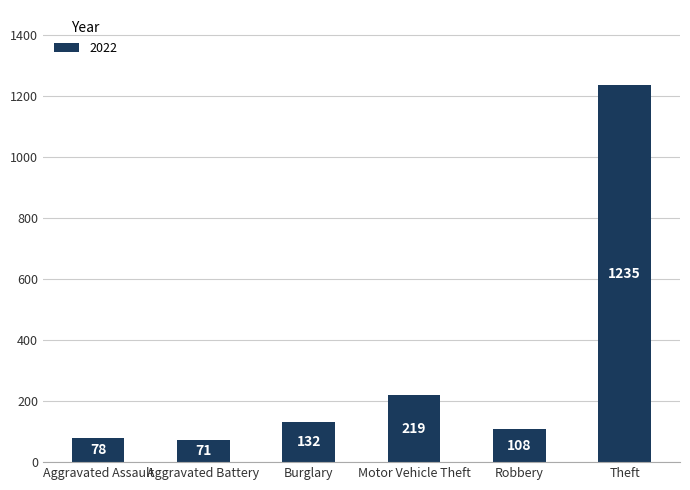

Is it true that the value at Robbery is 38?

False